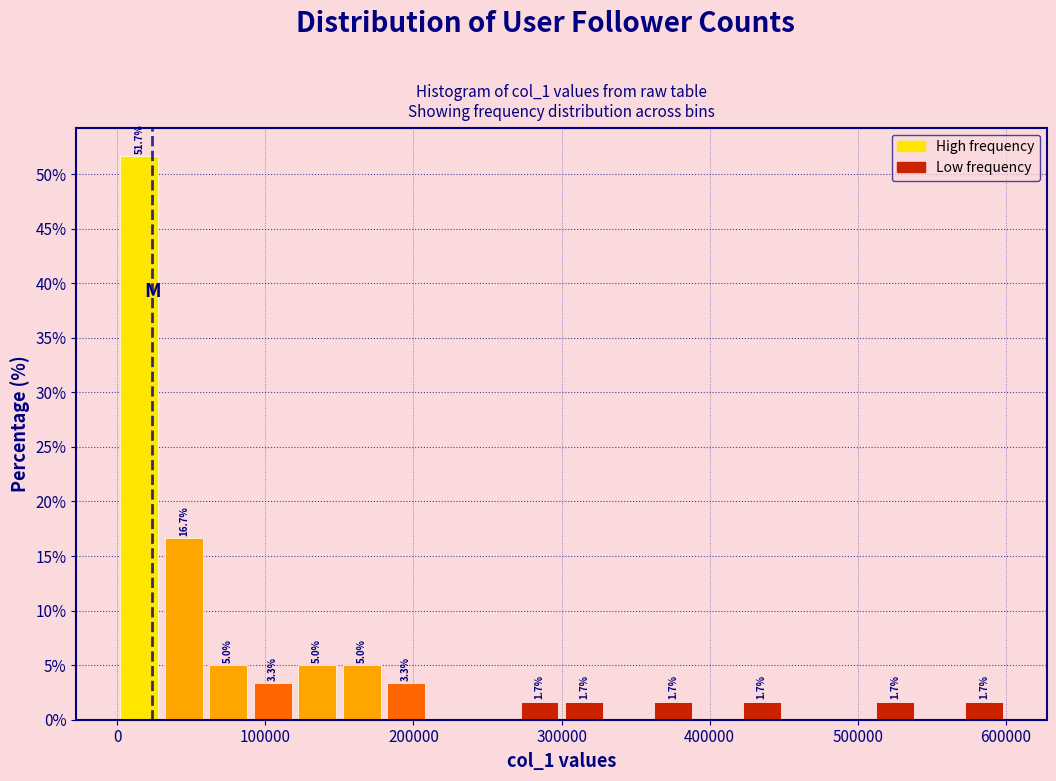

Around what value on the x-axis is the tallest bar? Give the approximate position of its centre, as read against the axis.

20000